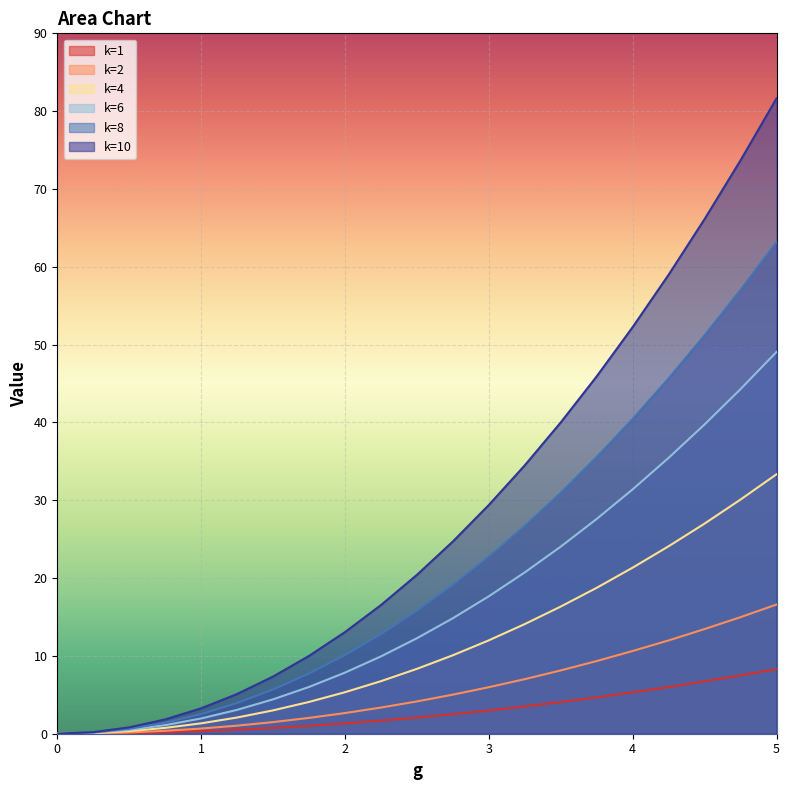

True or false: k=6 has a value of 62.3 at 4.75.

False